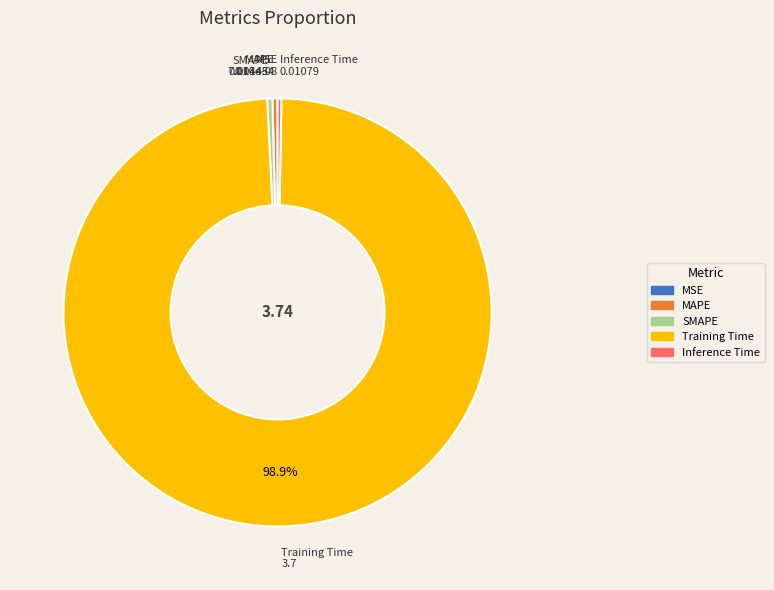

Is it true that MAPE is 0% of the pie?

True